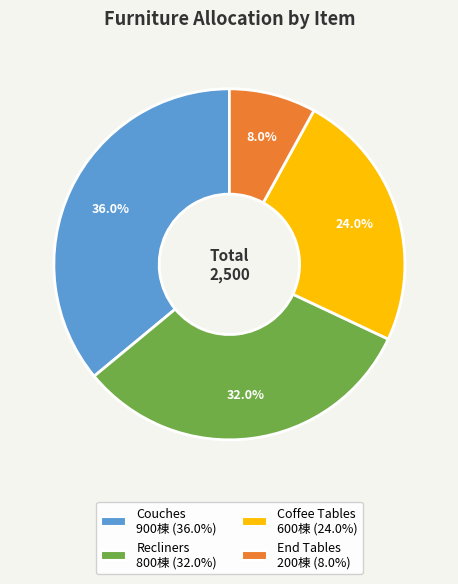

Is there a majority slice in this chart?

No